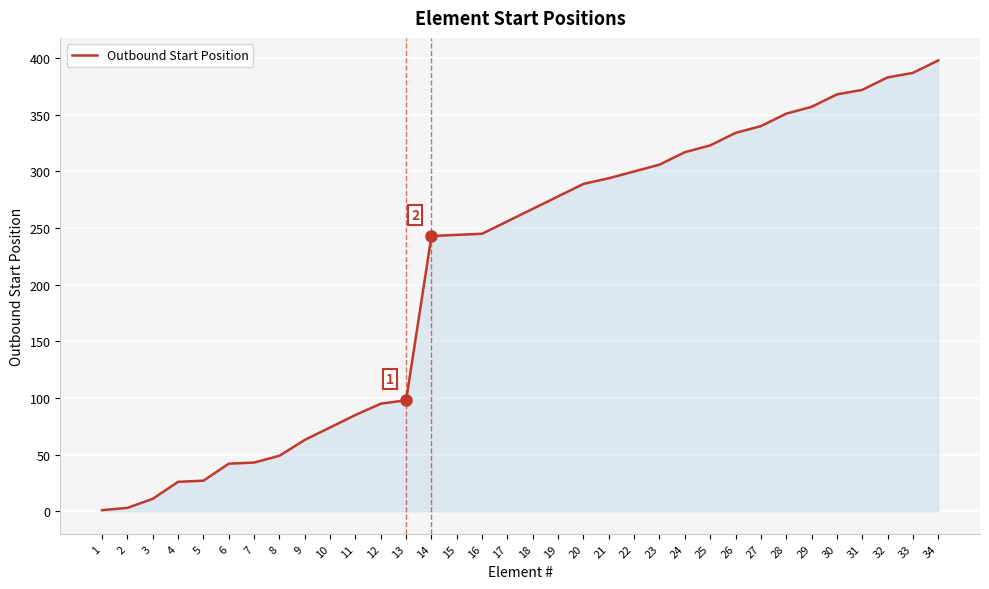

What is the difference between the maximum and minimum values?

397